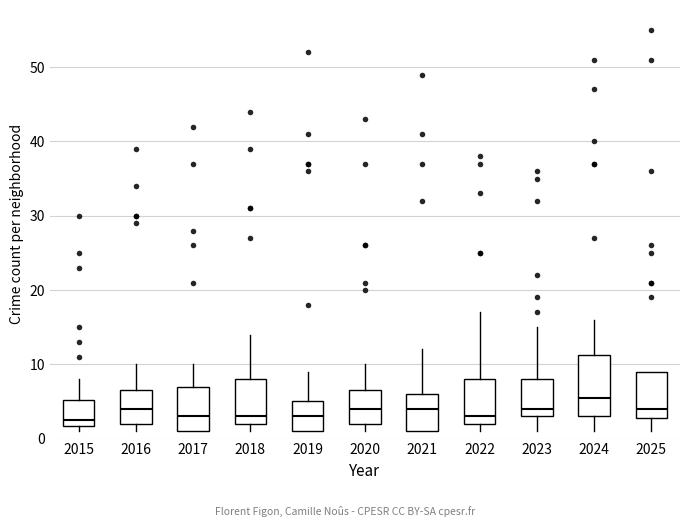

Comparing the boxes themselves (not the whiskers), which one is the tallest?

2024